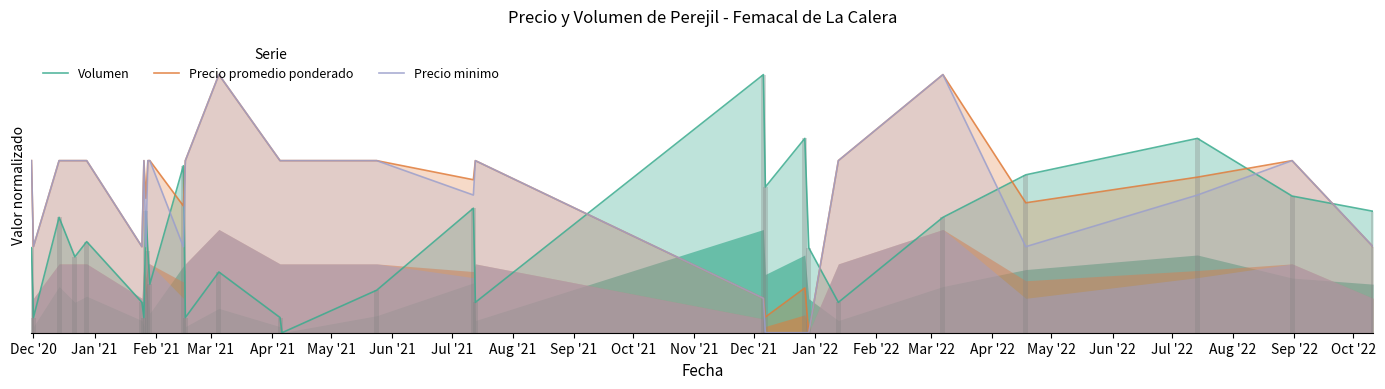

Rank the series by their average value, from lowest to highest.

Volumen, Precio minimo, Precio promedio ponderado